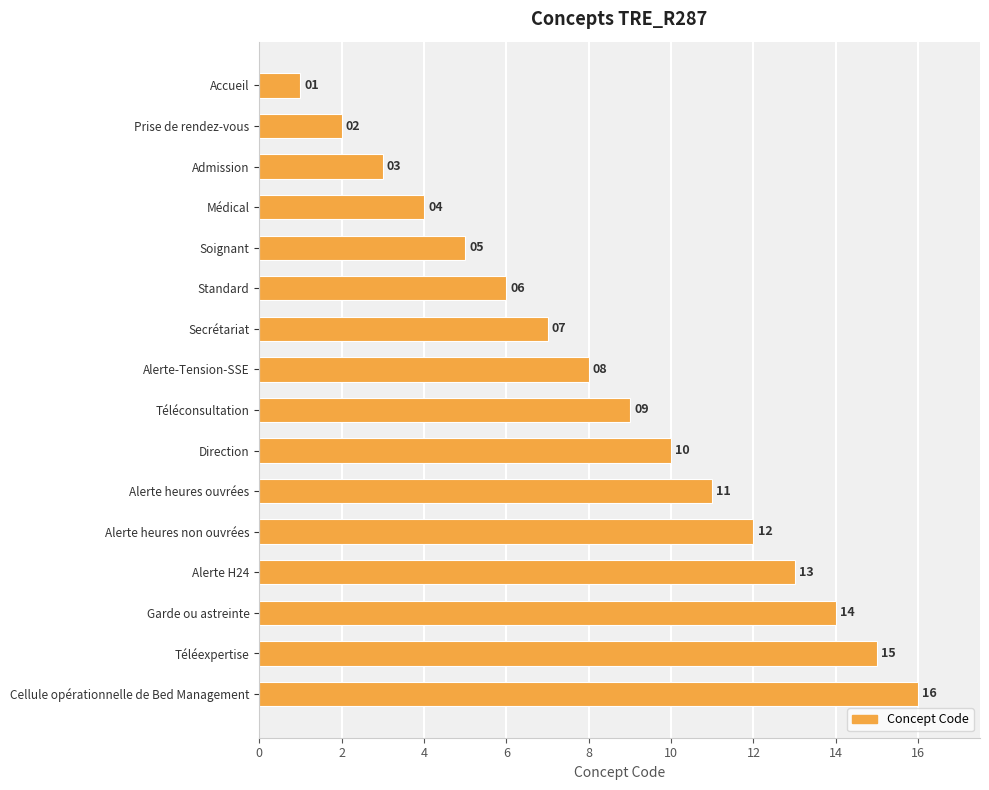

Does the chart contain stacked bars?

No